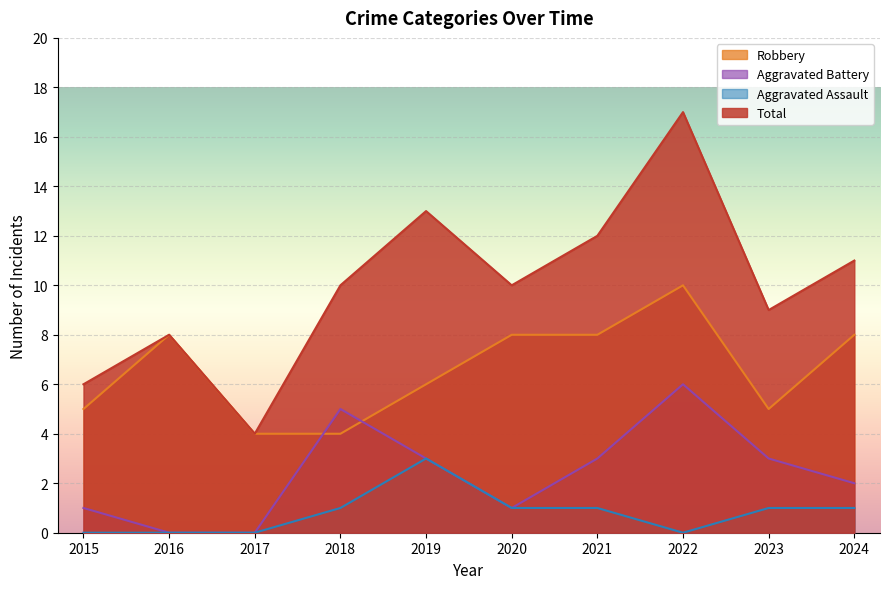

Is it true that Aggravated Battery equals 3 at 2024?

False